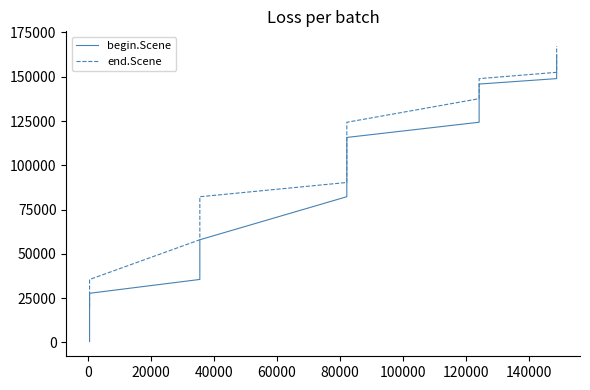

Rank the series by their maximum value, from lowest to highest.

begin.Scene, end.Scene